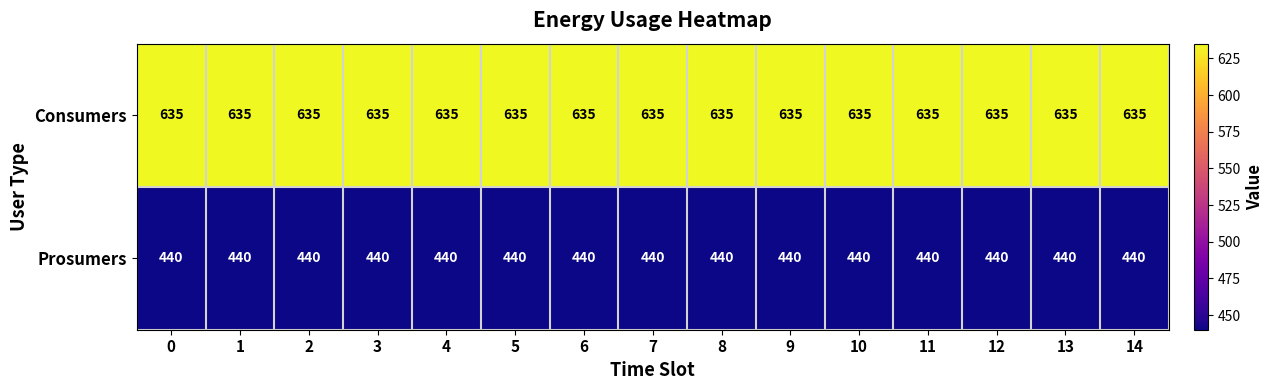

What is the spread (max minus min) of values at 3?

195